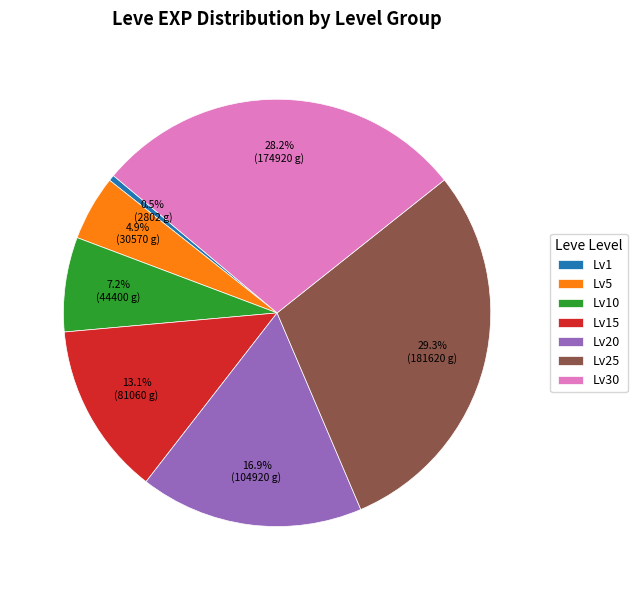

Does Lv5 represent more than half of the total?

No